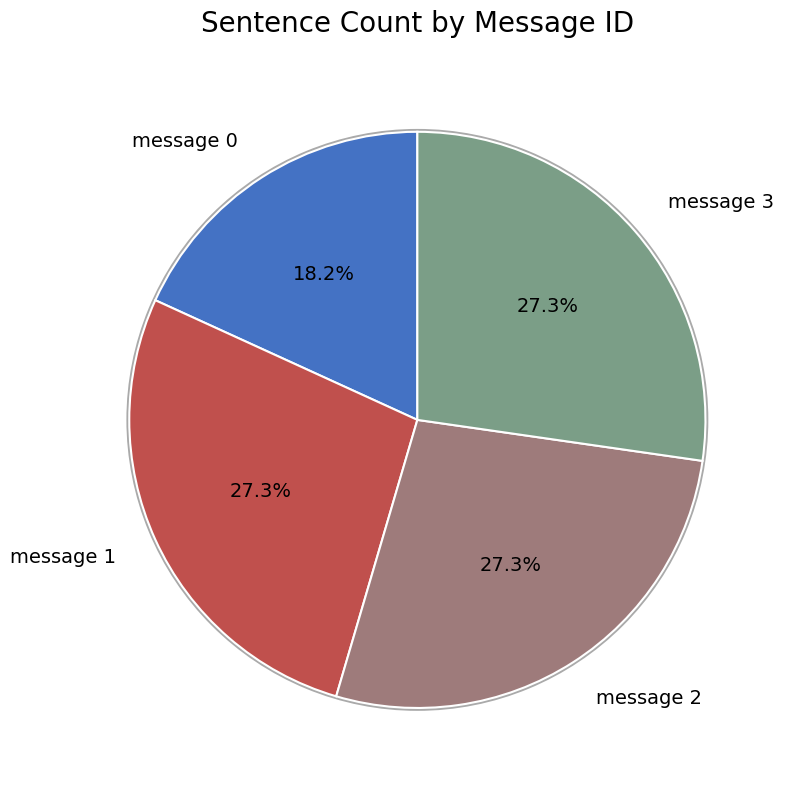

Rank the categories by value from highest to lowest.

message 1, message 2, message 3, message 0